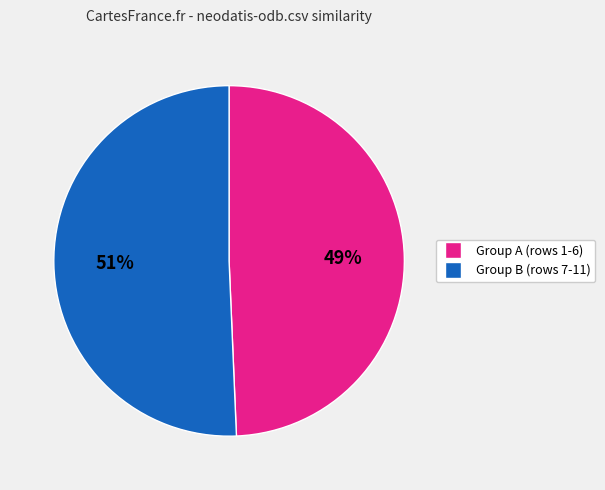

How many slices are in this pie chart?

2